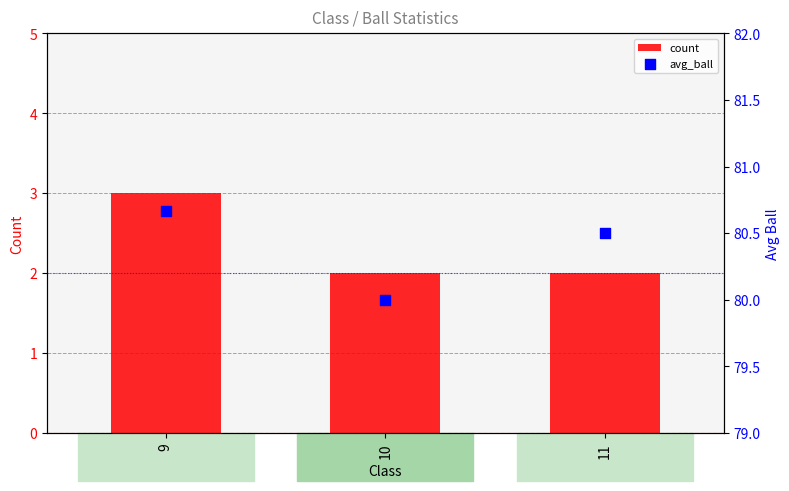

Is the value of avg_ball at 9 greater than the value of count at 11?

Yes